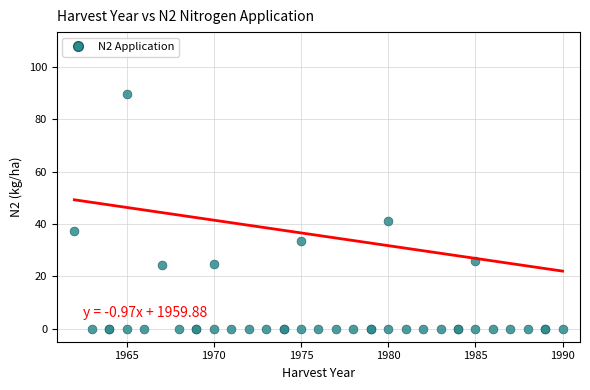

What Y value in the scatter plot is closest to 44?

41.0